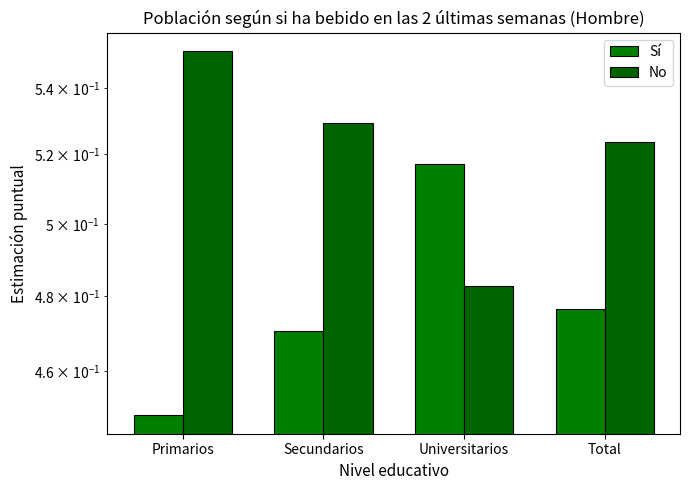

Reading left to right, transcribe all the data shown in this chart.

Sí: Primarios=0.4	Secundarios=0.5	Universitarios=0.5	Total=0.5
No: Primarios=0.6	Secundarios=0.5	Universitarios=0.5	Total=0.5